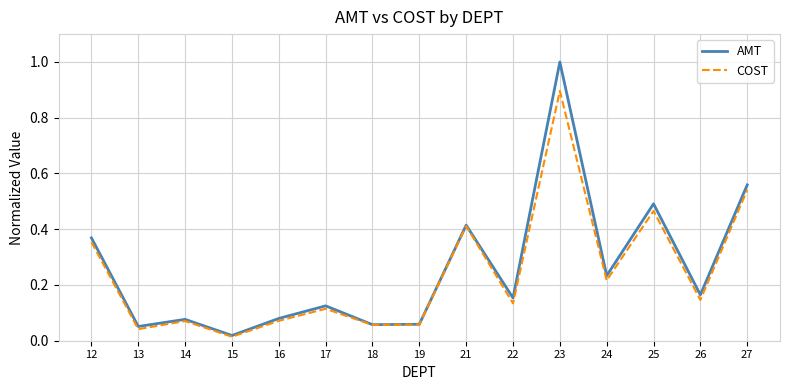

Where is AMT nearest to the value 0?

15